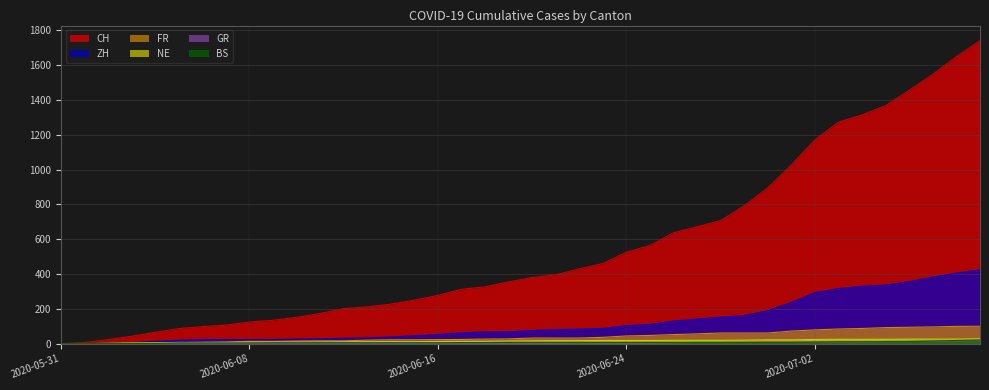

What position from the right is 2020-06-26?

14